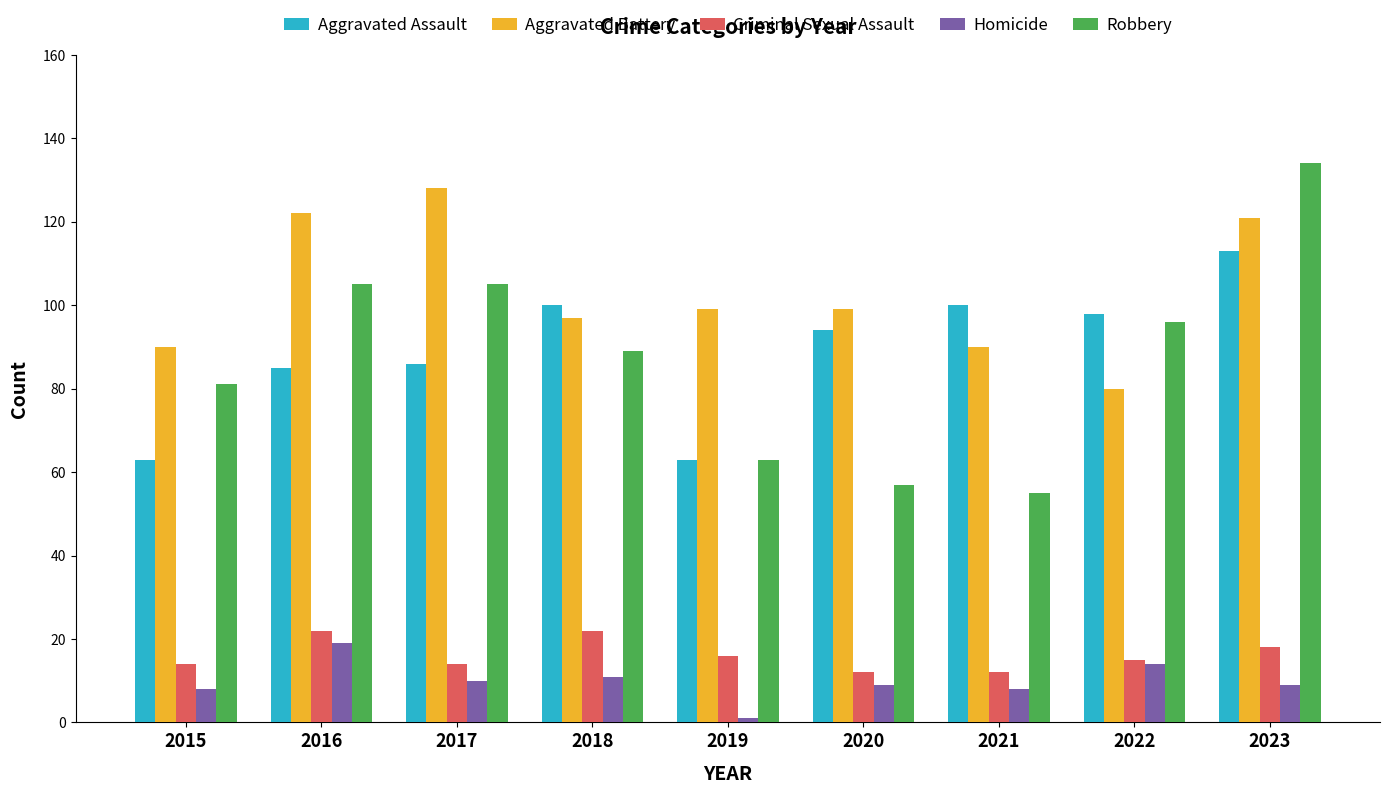

What are all the series names shown in the legend?

Aggravated Assault, Aggravated Battery, Criminal Sexual Assault, Homicide, Robbery